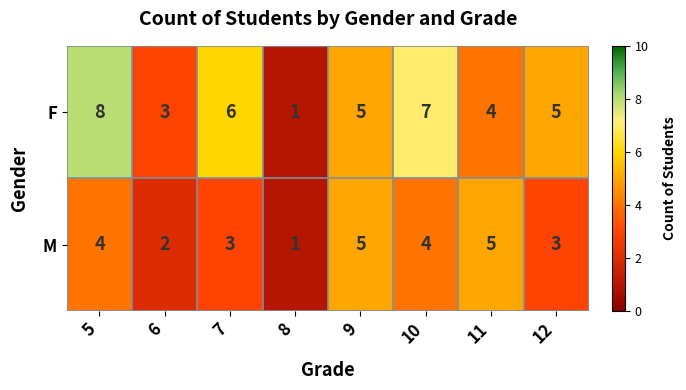

At which label does F first exceed 5?

5